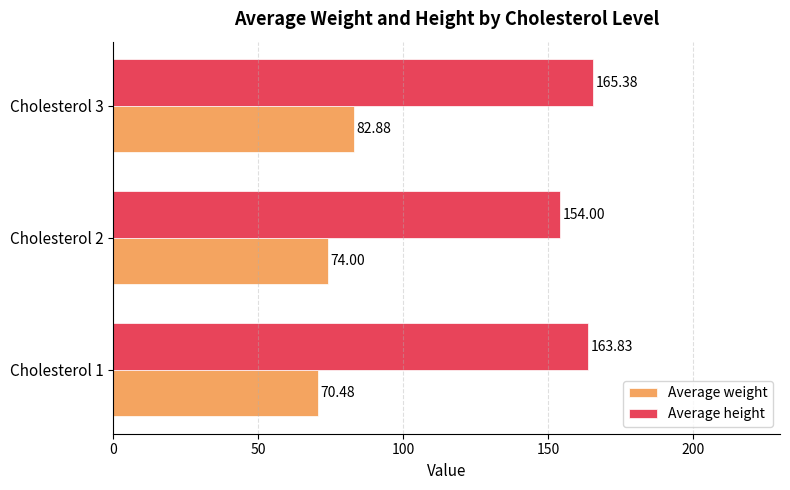

Rank the series by their average value, from lowest to highest.

Average weight, Average height